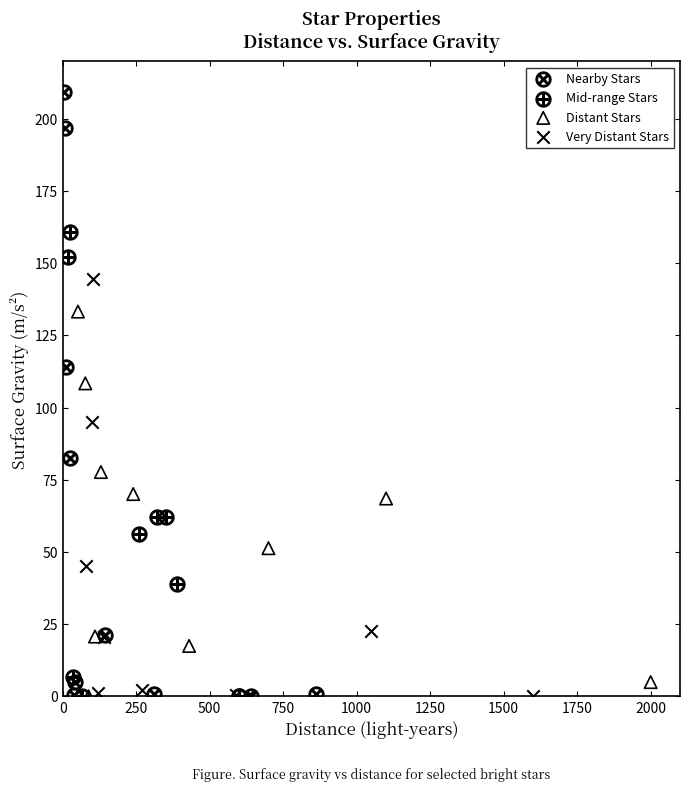

What are all the series names shown in the legend?

Nearby Stars, Mid-range Stars, Distant Stars, Very Distant Stars